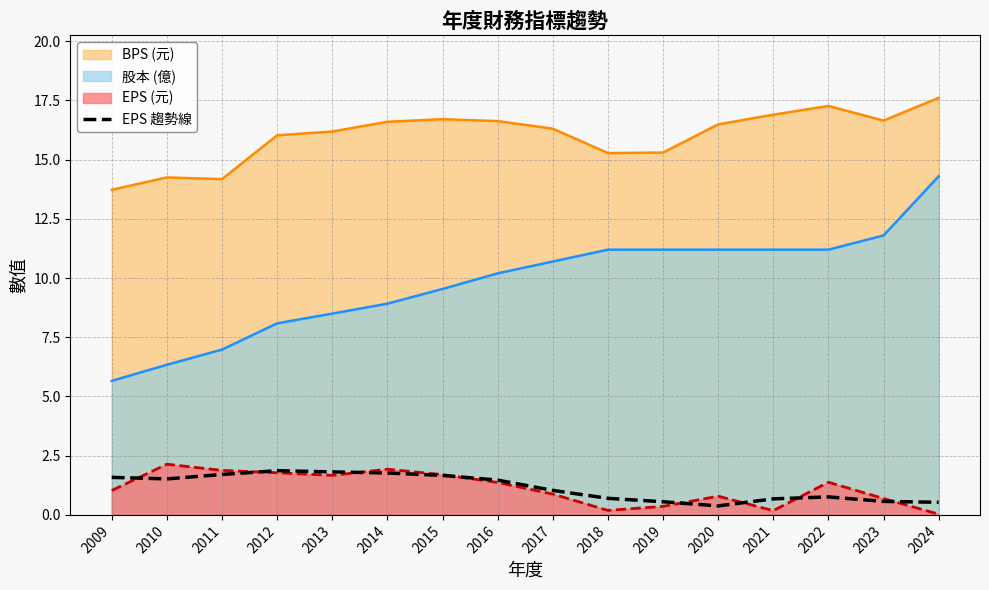

Where is the data nearest to the value 1?

2017